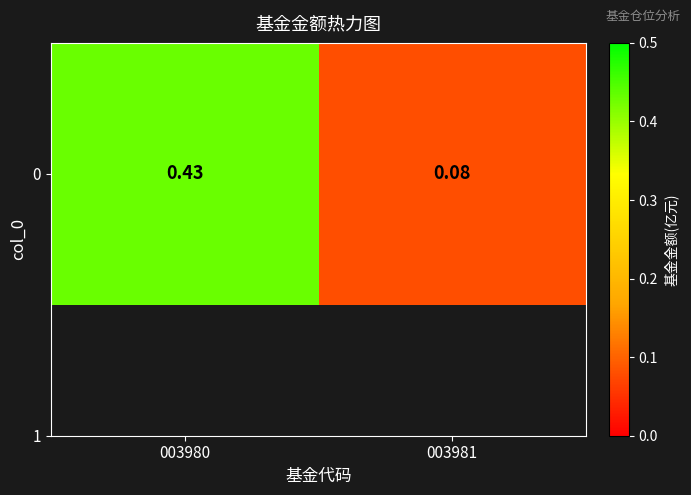

What is the sum of the values at 003981 and 003980?

0.5